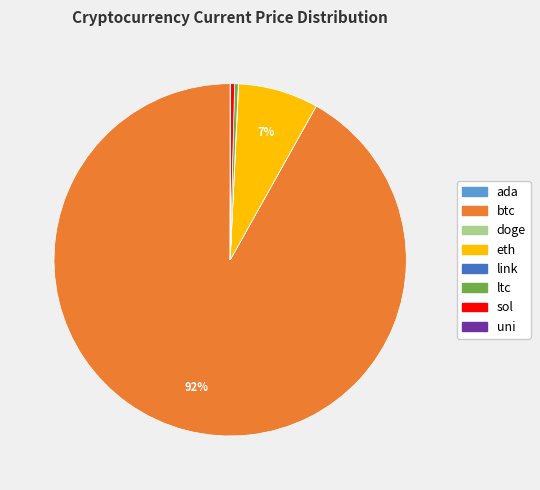

Which slice represents more than half of the pie?

btc